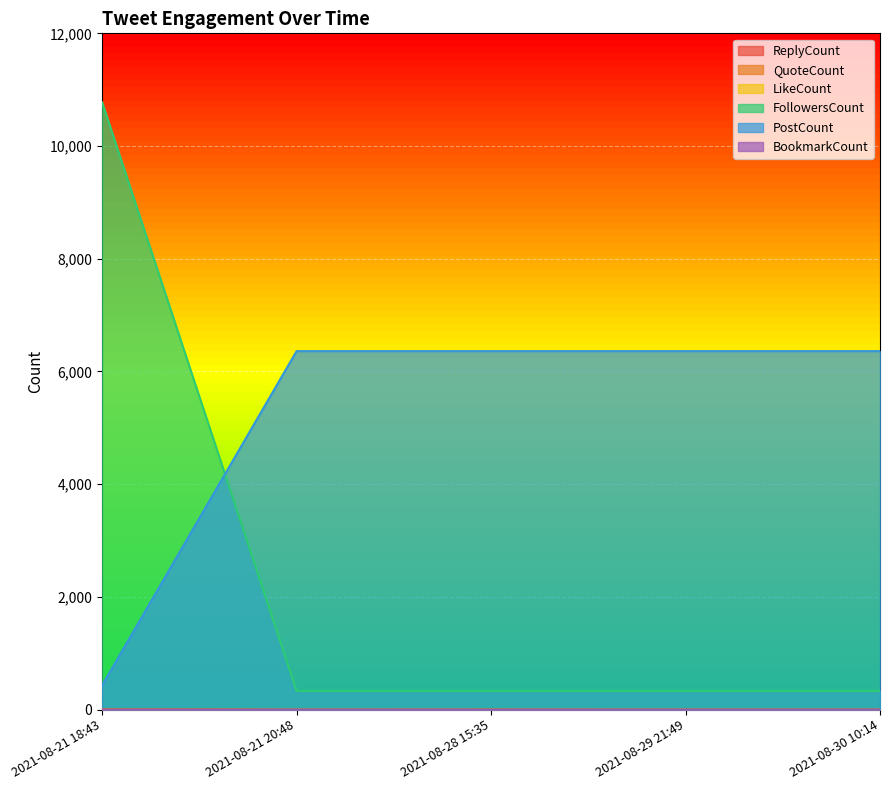

True or false: PostCount and FollowersCount intersect in this chart.

True